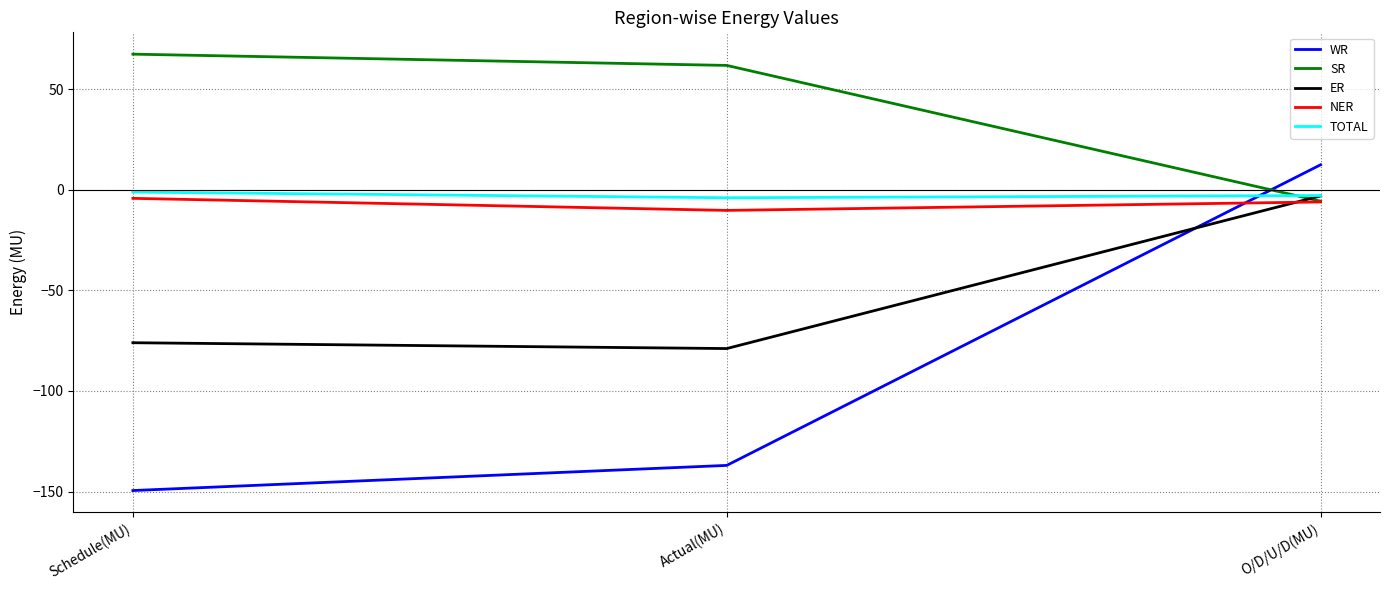

The value of ER at Schedule(MU) is -76.0. True or false?

True